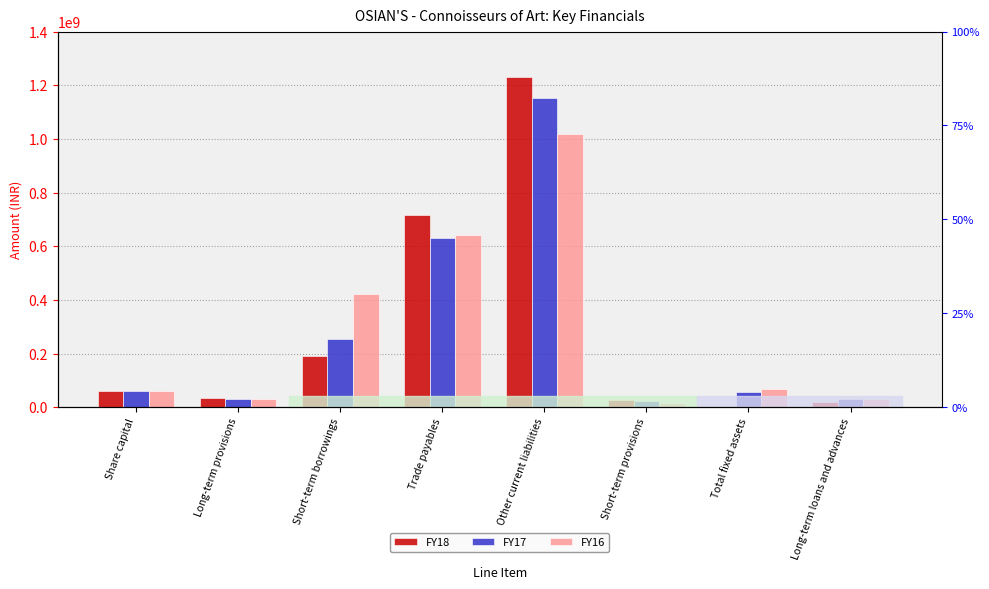

What is the sum of all FY16 values?

2286010588